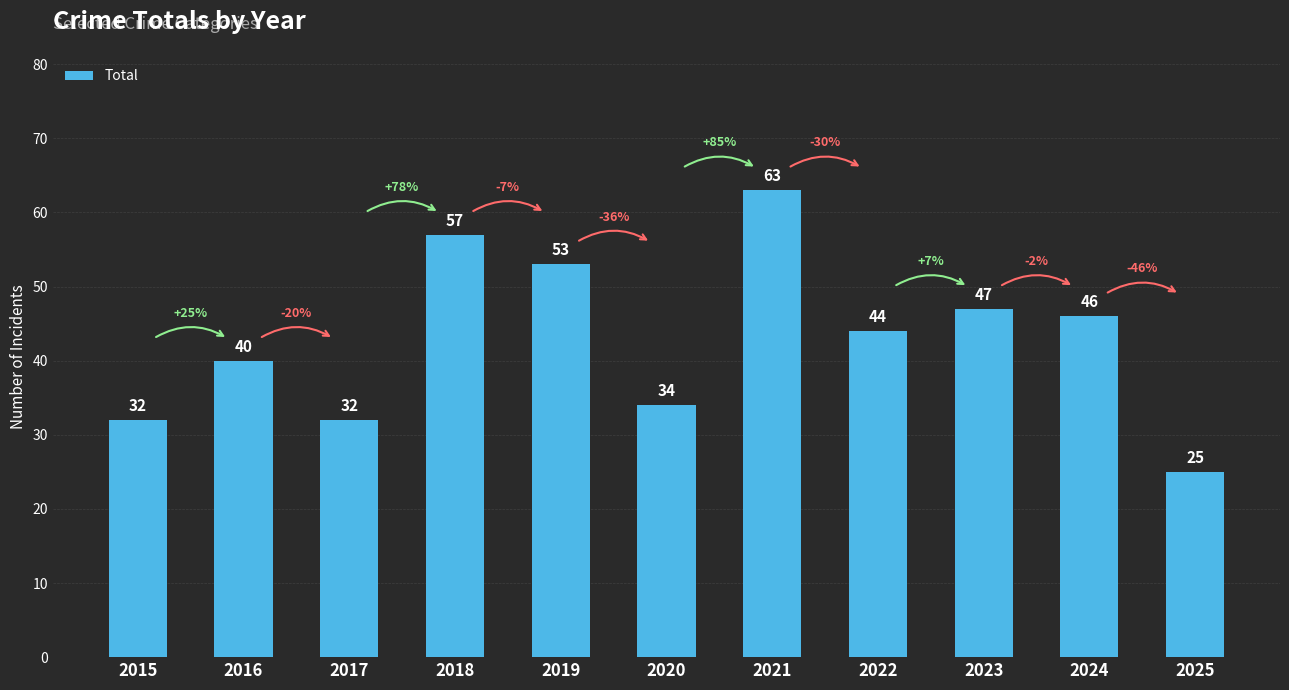

Reading left to right, what are all the values shown in this chart?

2015=32	2016=40	2017=32	2018=57	2019=53	2020=34	2021=63	2022=44	2023=47	2024=46	2025=25